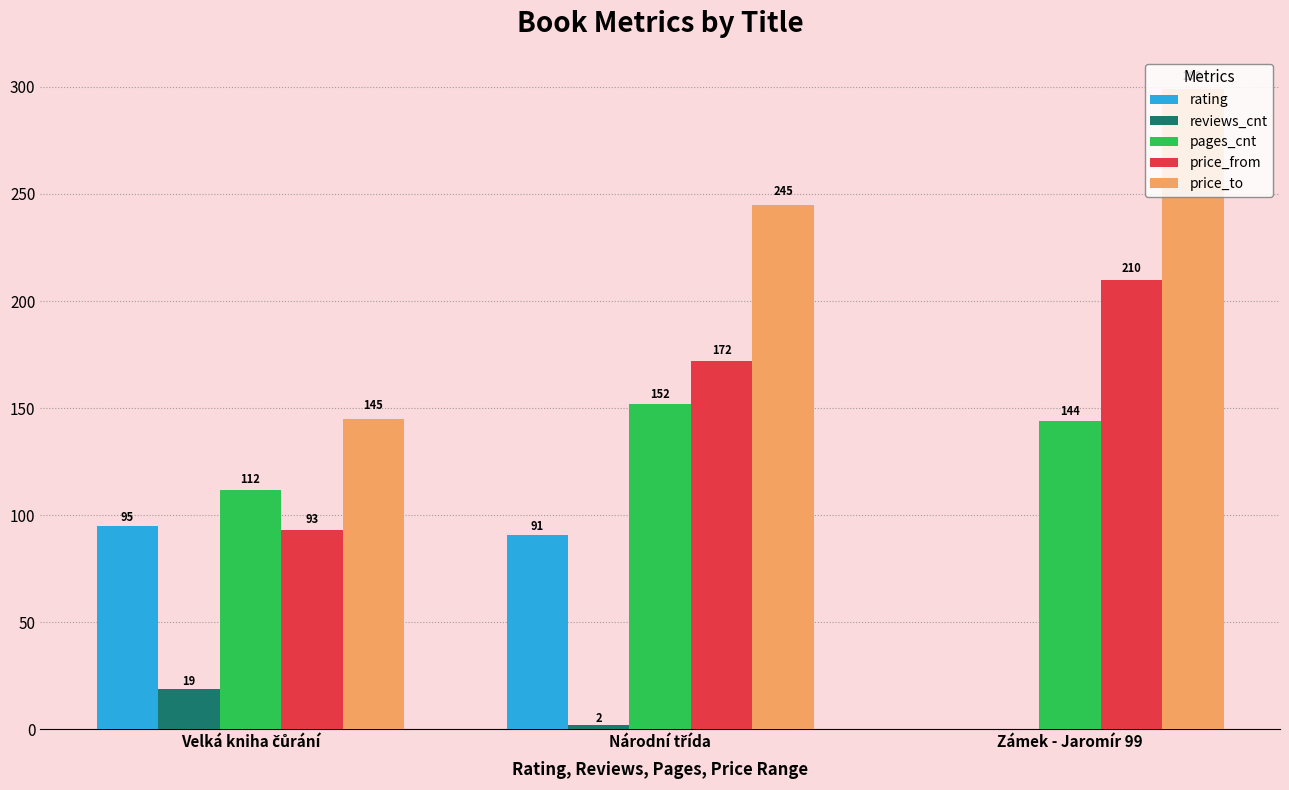

Count the number of data series in this chart.

5